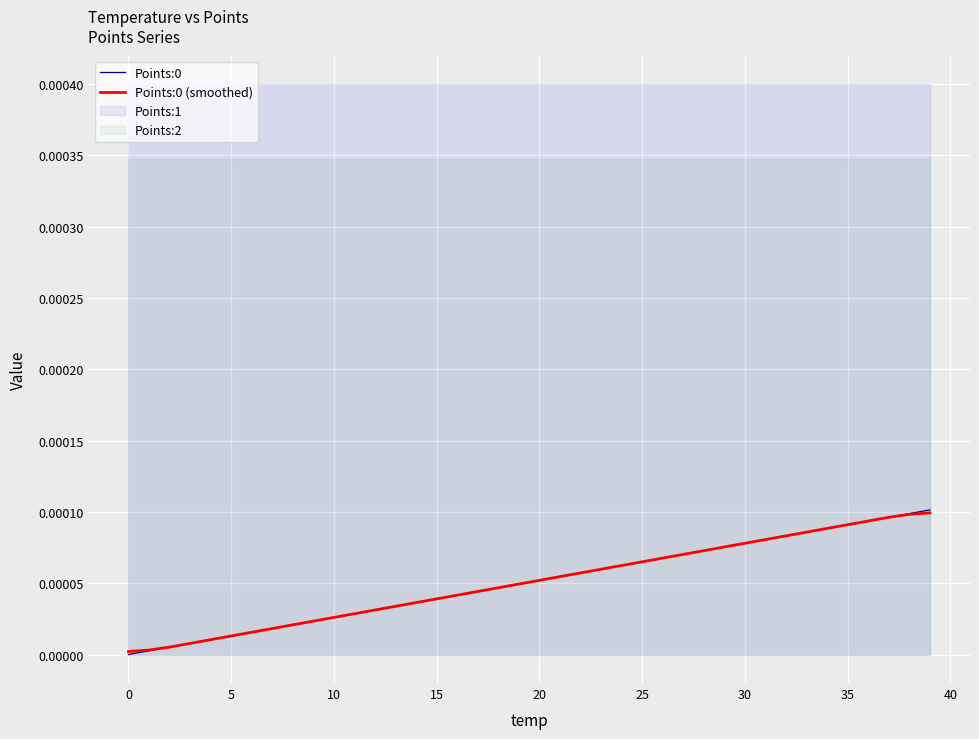

Is it true that Points:0 equals 0.0 at 39?

False